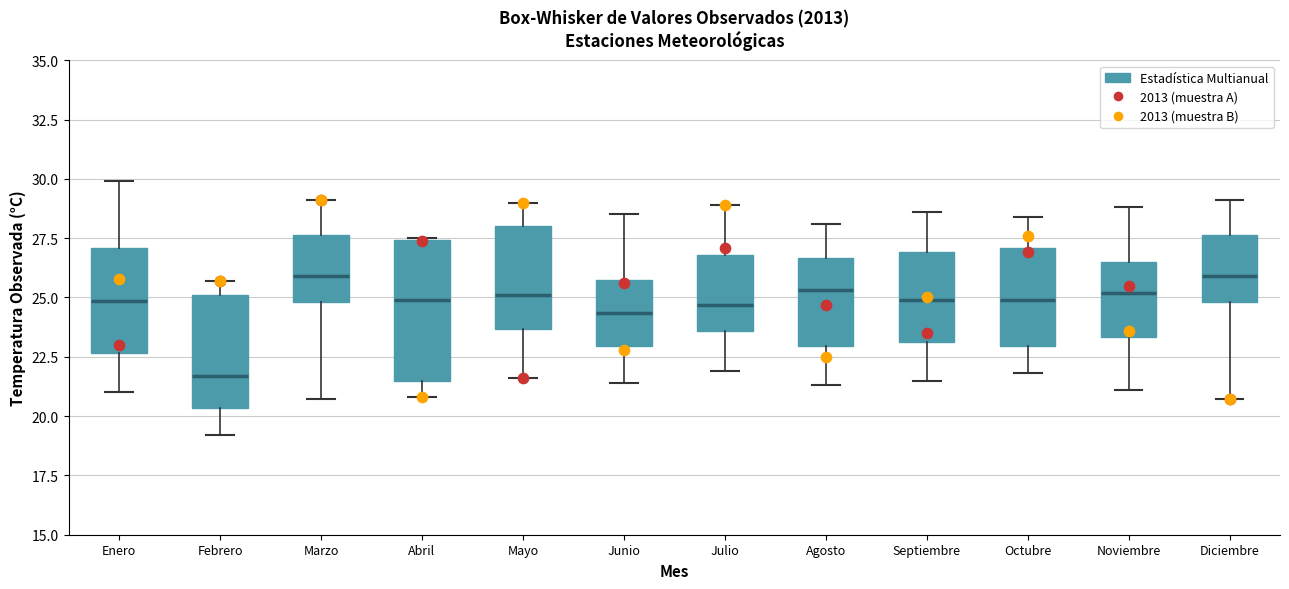

Reading left to right, read every box against the y-axis: the position of its median line, the range the box covers, and the ends of its whiskers. The values are not printed on the chart, so give them approximately, as read against the axis.

Enero: median 25.0, box 22.5 to 27.0, whiskers 21.0 to 30.0
Febrero: median 21.5, box 20.5 to 25.0, whiskers 19.0 to 25.5
Marzo: median 26.0, box 25.0 to 27.5, whiskers 20.5 to 29.0
Abril: median 25.0, box 21.5 to 27.5, whiskers 21.0 to 27.5
Mayo: median 25.0, box 23.5 to 28.0, whiskers 21.5 to 29.0
Junio: median 24.5, box 23.0 to 25.5, whiskers 21.5 to 28.5
Julio: median 24.5, box 23.5 to 27.0, whiskers 22.0 to 29.0
Agosto: median 25.5, box 23.0 to 26.5, whiskers 21.5 to 28.0
Septiembre: median 25.0, box 23.0 to 27.0, whiskers 21.5 to 28.5
Octubre: median 25.0, box 23.0 to 27.0, whiskers 22.0 to 28.5
Noviembre: median 25.0, box 23.5 to 26.5, whiskers 21.0 to 29.0
Diciembre: median 26.0, box 25.0 to 27.5, whiskers 20.5 to 29.0